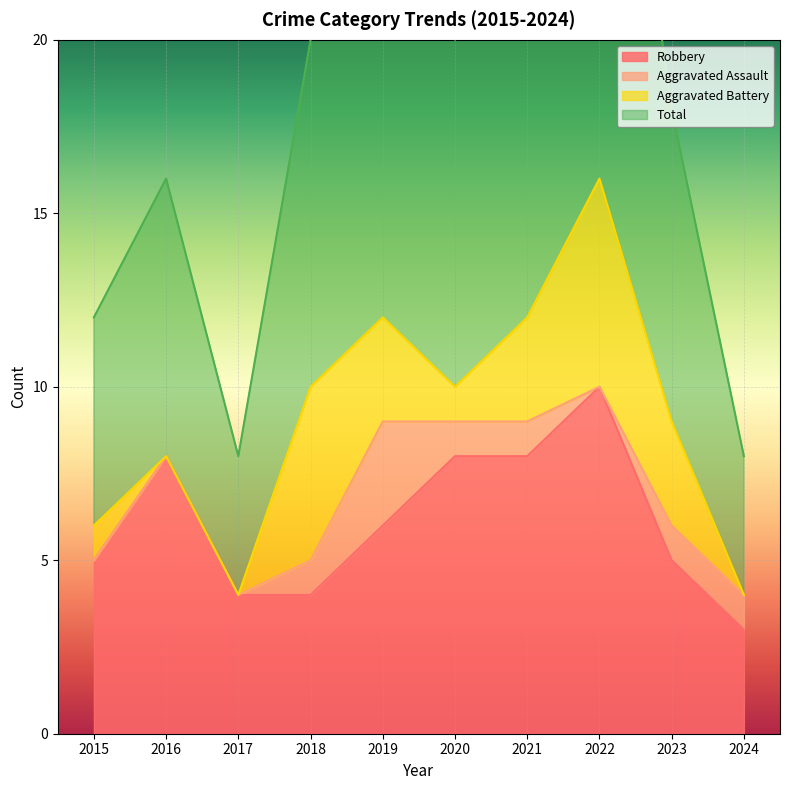

Is it true that Robbery equals 7 at 2018?

False